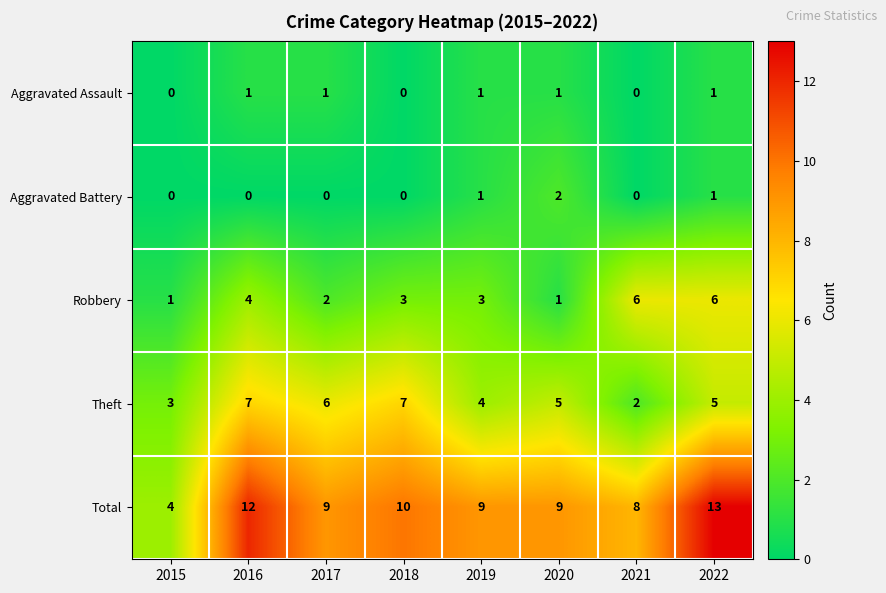

What is the sum of all Total values?

74